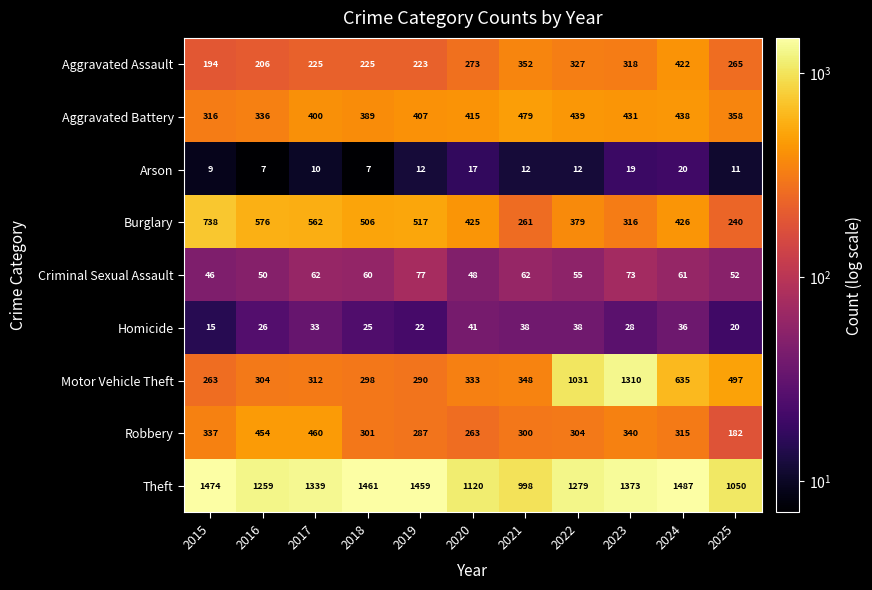

At which label is Motor Vehicle Theft closest to 786?

2024